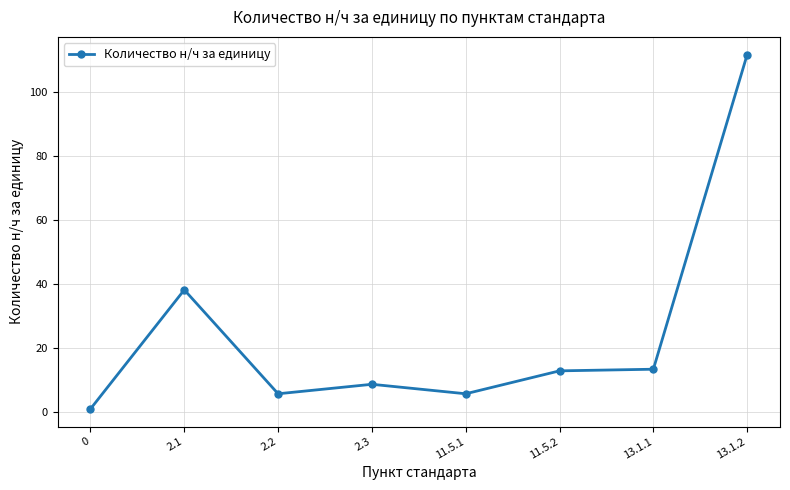

What is the difference between the values at 13.1.1 and 2.1?

24.8